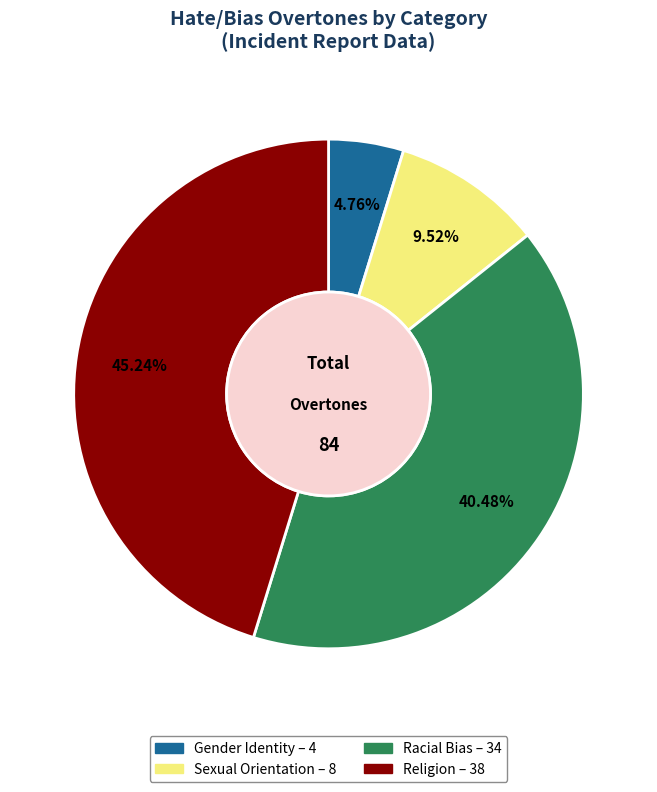

What percentage is the Gender Identity slice, to the nearest percent?

5%